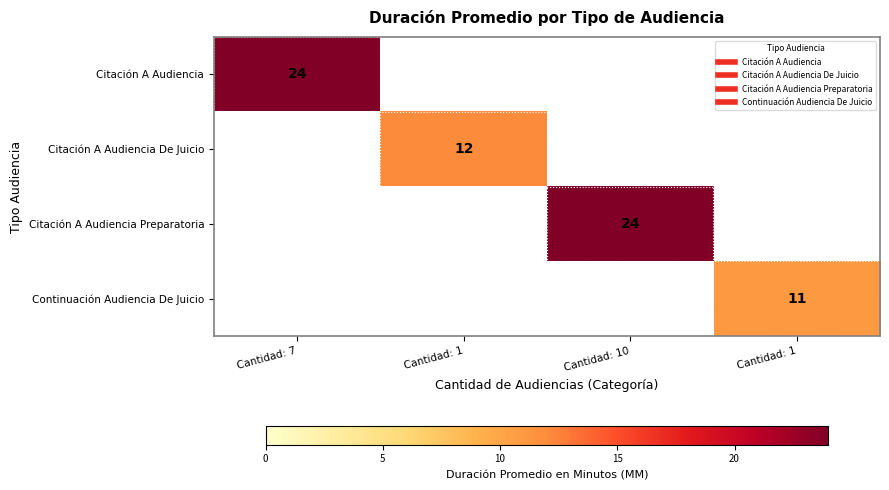

List the series in order of their peak value, lowest first.

Continuación Audiencia De Juicio, Citación A Audiencia De Juicio, Citación A Audiencia, Citación A Audiencia Preparatoria